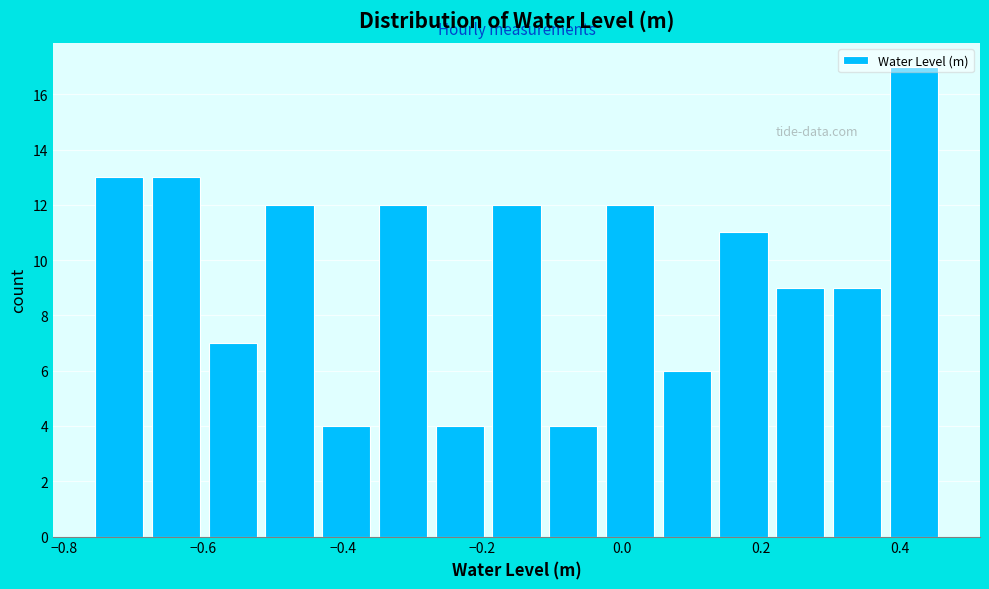

Which range on the x-axis has the tallest bar?

0.38 to 0.46